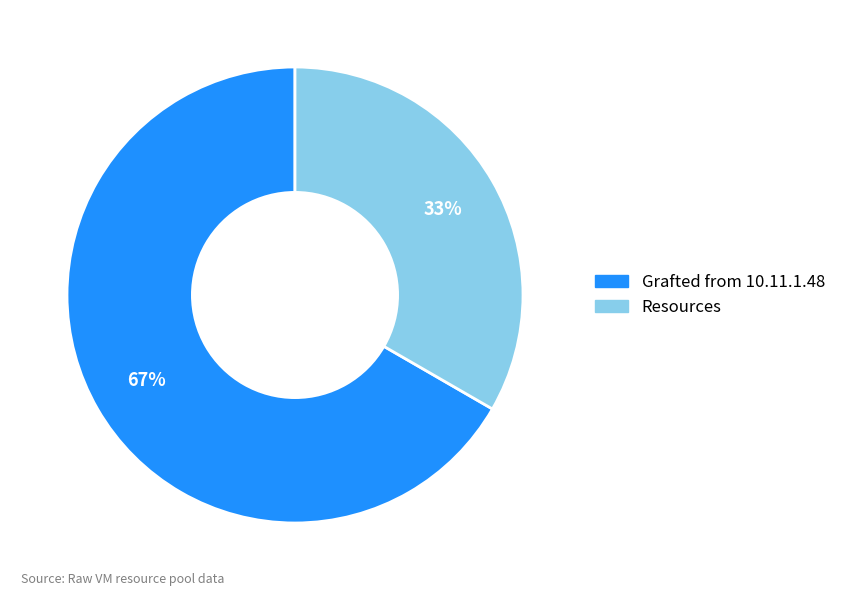

Does any single category account for the majority?

Yes